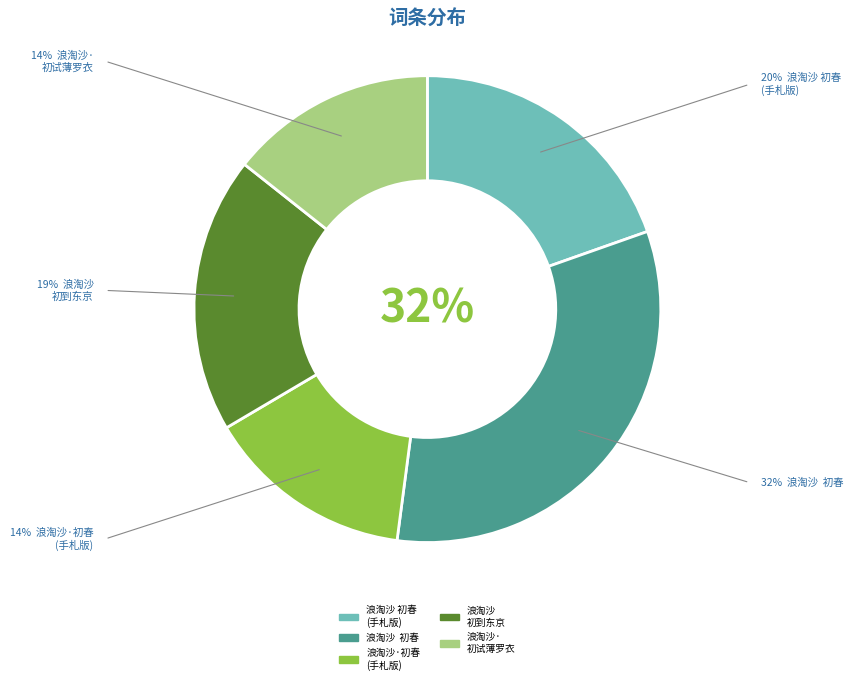

Which has a higher value, 浪淘沙 初春 (手札版) or 浪淘沙· 初试薄罗衣?

浪淘沙 初春 (手札版)